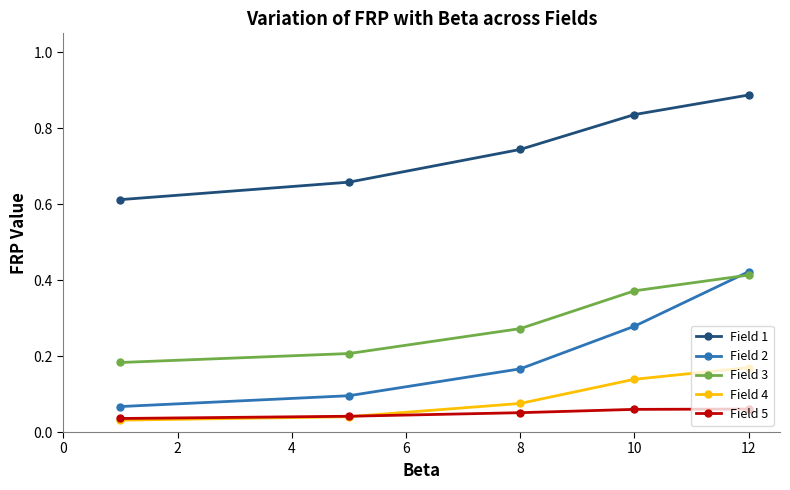

True or false: Field 3 and Field 4 intersect in this chart.

False